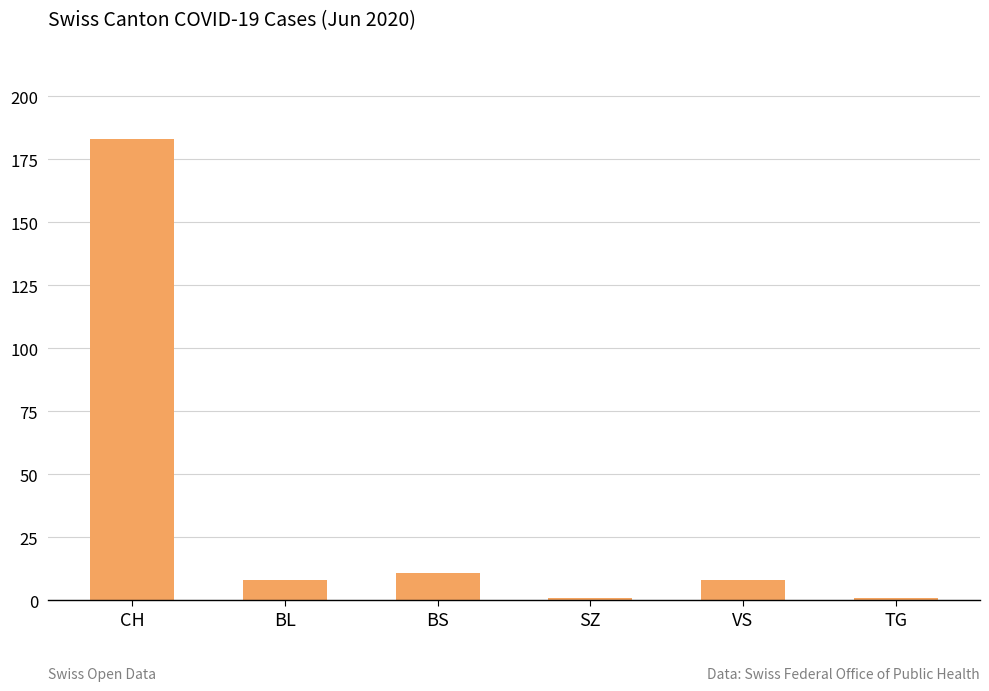

At which label does the data first exceed 8?

CH